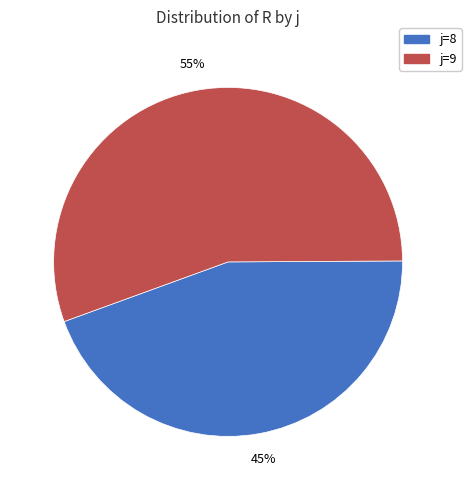

What percentage is the j=8 slice, to the nearest percent?

45%